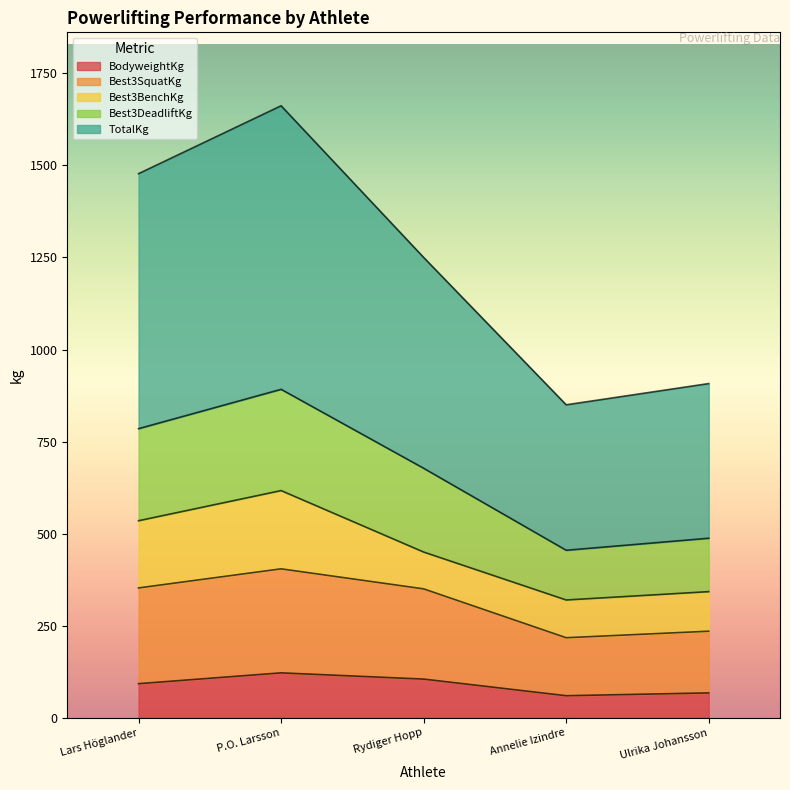

What is the difference between the highest and lowest values at Annelie Izindre?

790.0